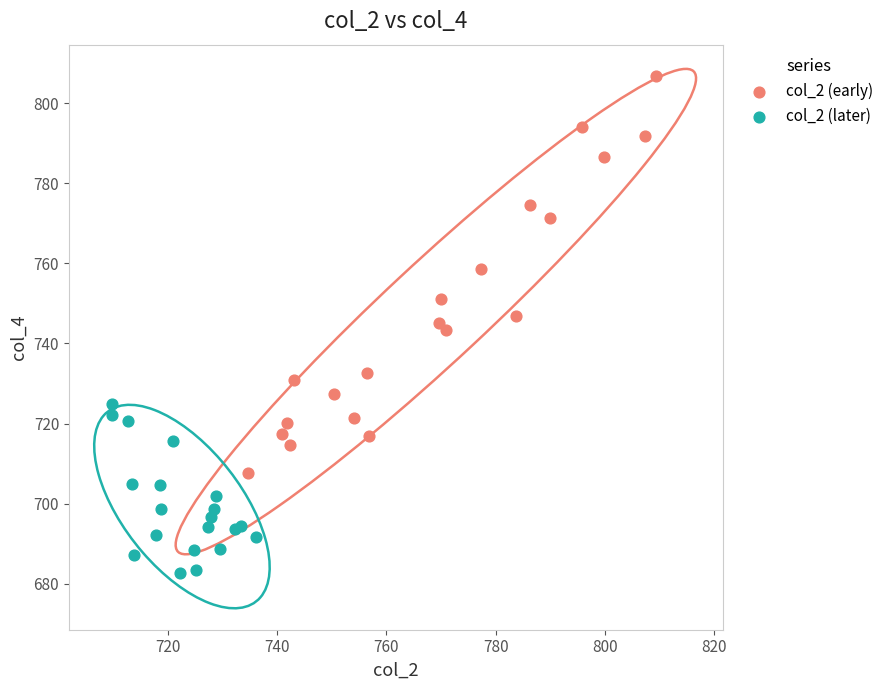

Which series contains the highest Y value?

col_2 (early)